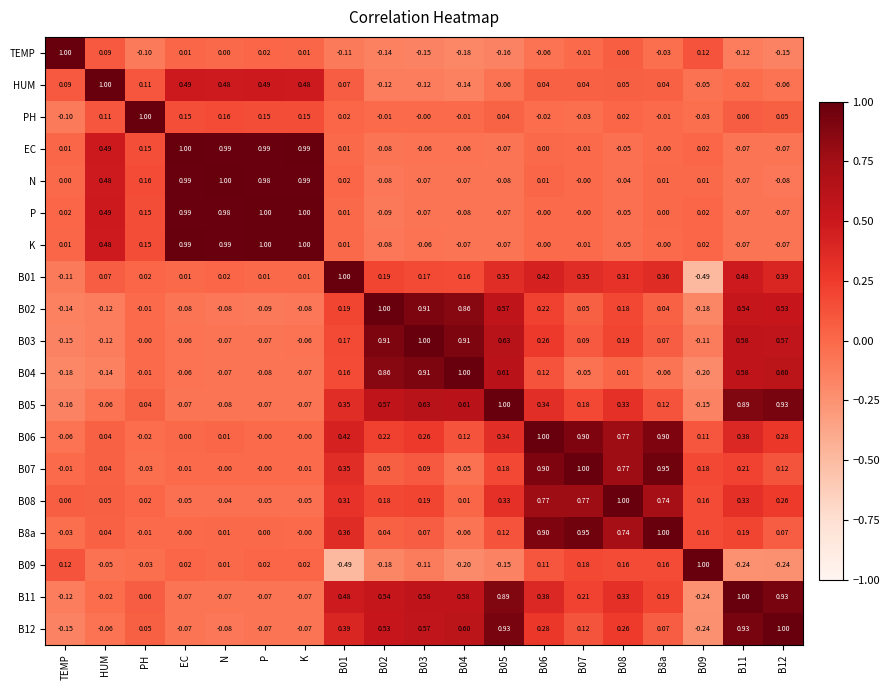

At how many categories does at least one series exceed 0?

19